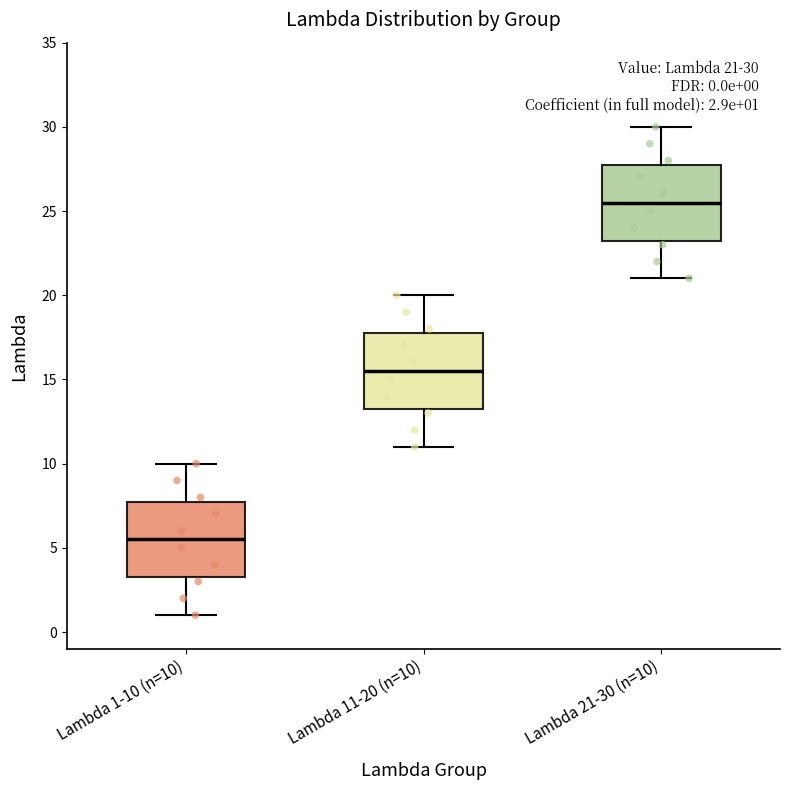

Which box's median line is the lowest?

Lambda 1-10 (n=10)